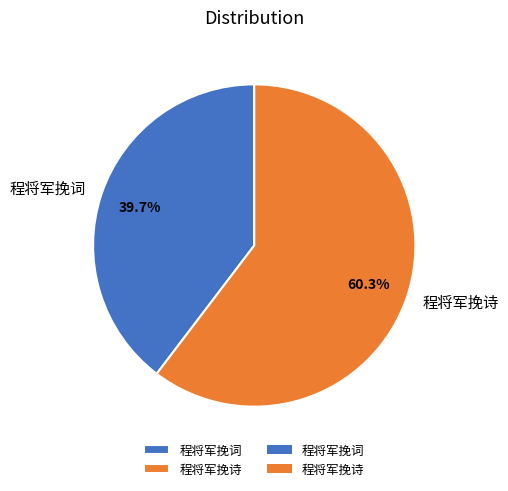

Combined, what portion of the pie is 程将军挽诗 and 程将军挽词?

100.0%